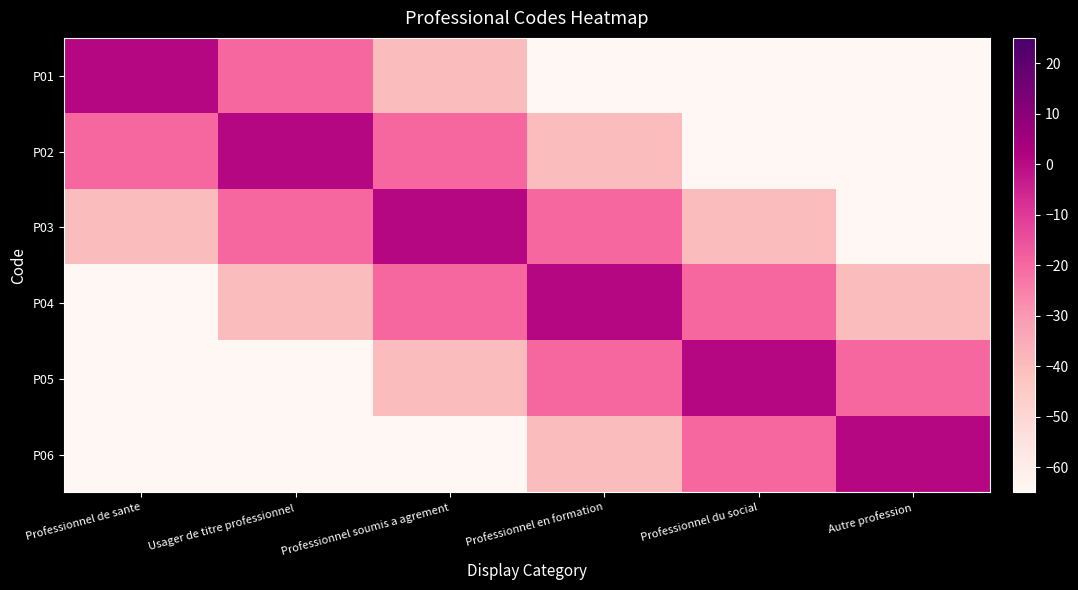

How many data points does each series have?

6